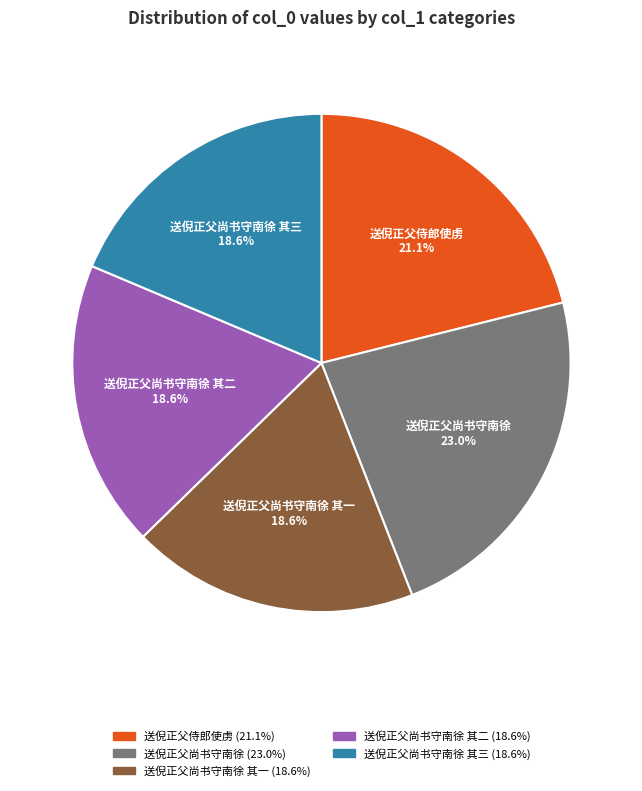

Does any single category account for the majority?

No